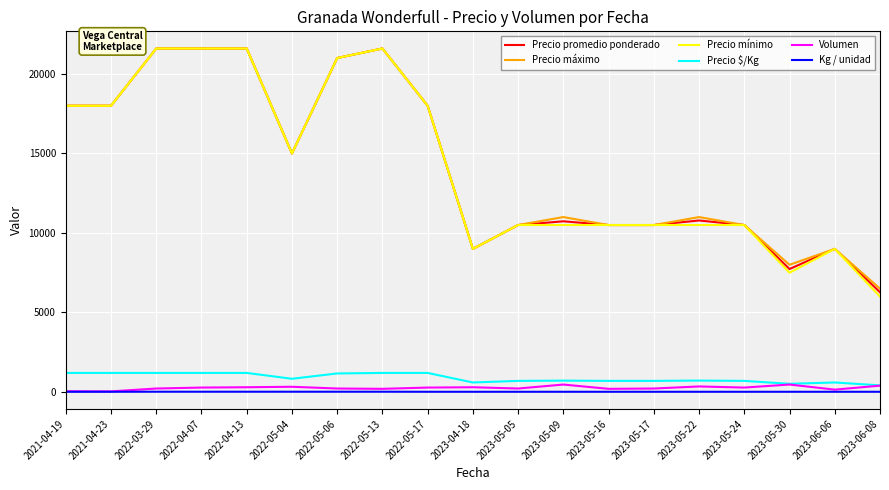

At how many categories does at least one series exceed 16305?

8